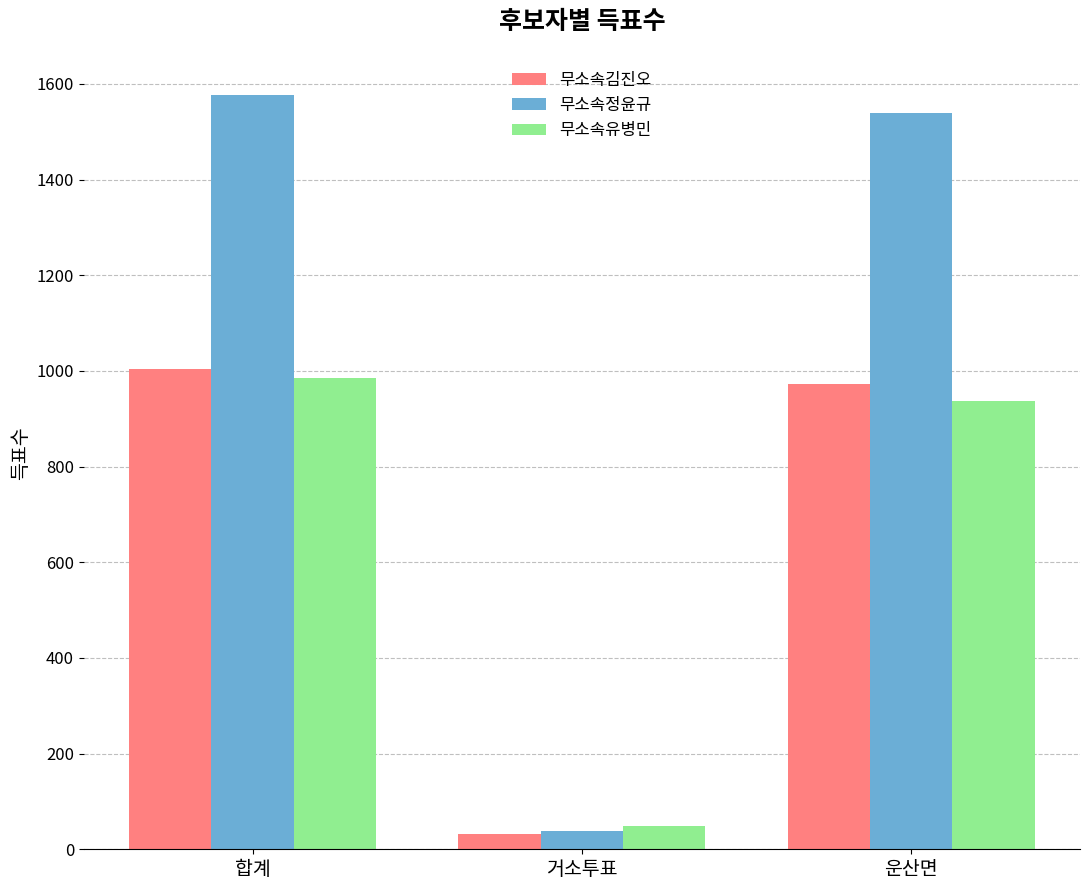

Reading right to left, extract all data points from this chart.

무소속김진오: 973	32	1005
무소속정윤규: 1540	38	1578
무소속유병민: 937	48	985